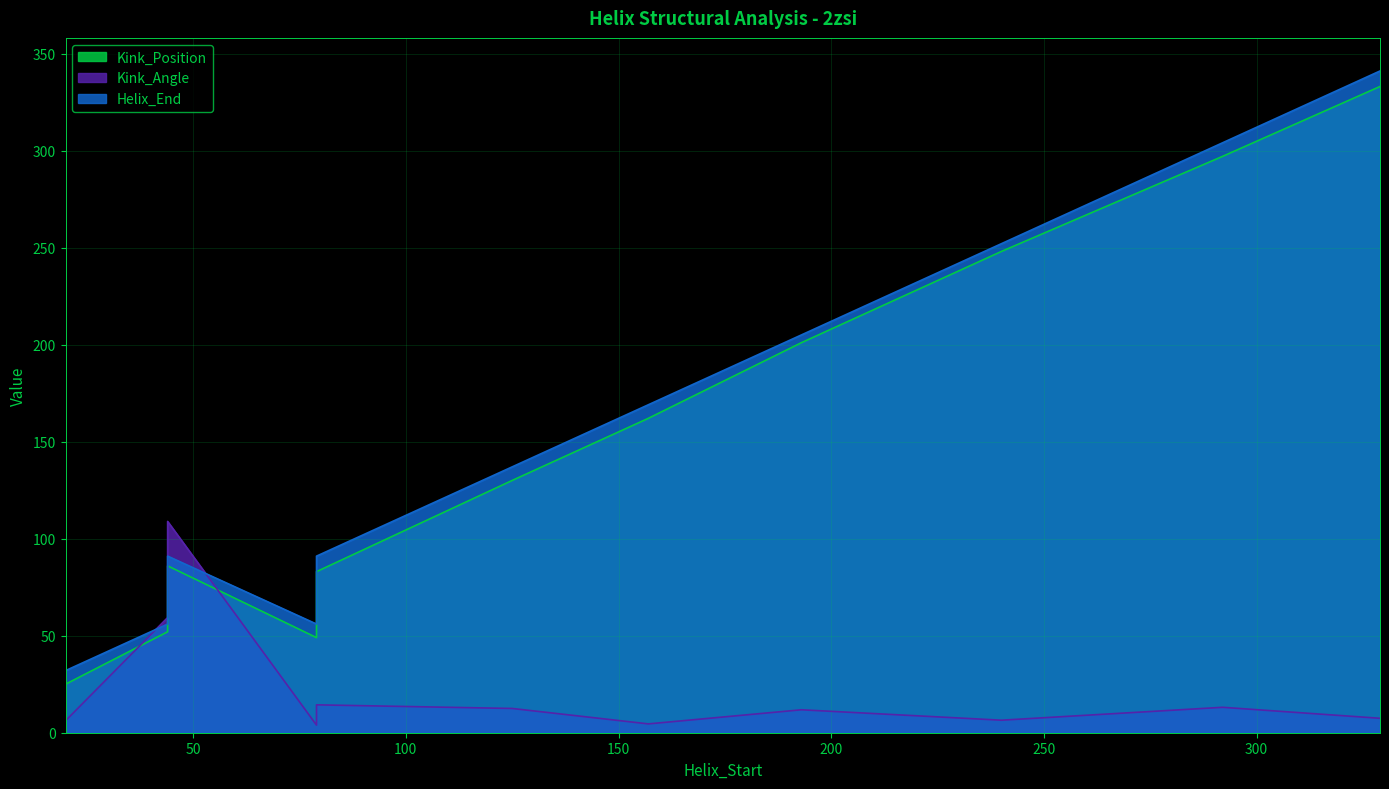

Reading left to right, extract all data points from this chart.

Kink_Position: 20=25.0	125=130.0	157=162.0	193=201.0	240=248.0	292=297.0	329=333.0	44=52.0	44=86.0	79=49.0	79=83.0
Kink_Angle: 20=6.2	125=12.5	157=4.6	193=11.8	240=6.5	292=13.1	329=7.4	44=59.3	44=108.9	79=3.9	79=14.4
Helix_End: 20=32.0	125=137.0	157=169.0	193=205.0	240=252.0	292=304.0	329=341.0	44=56.0	44=91.0	79=56.0	79=91.0